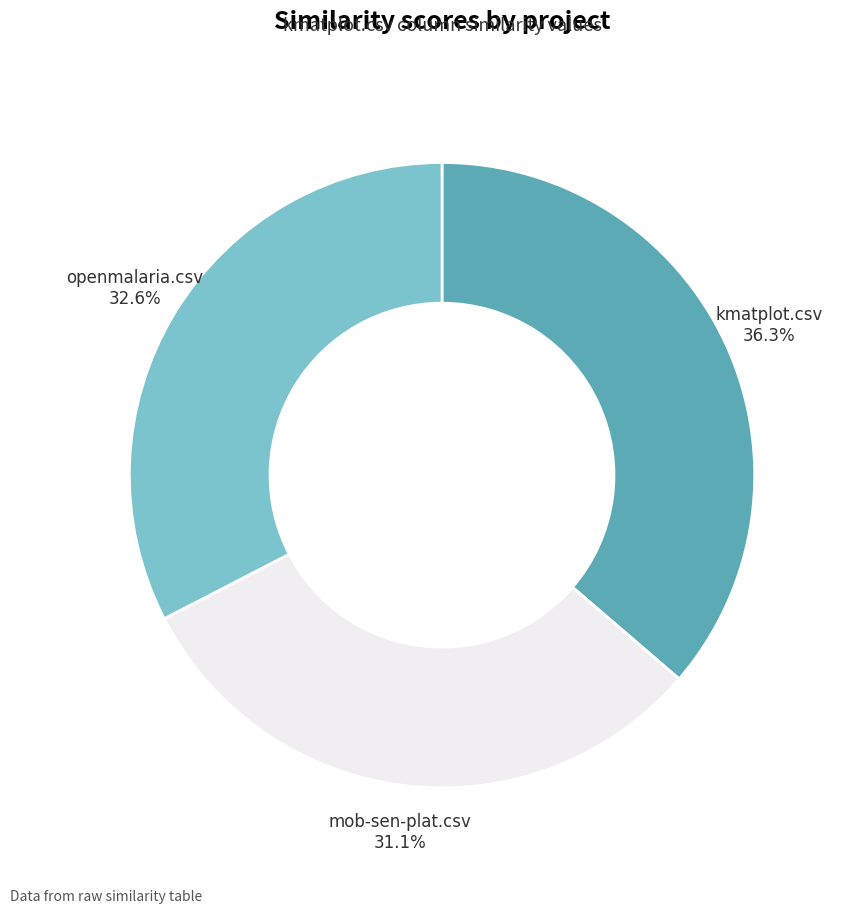

To the nearest percent, what is the difference between the largest and smallest slice percentages?

5%